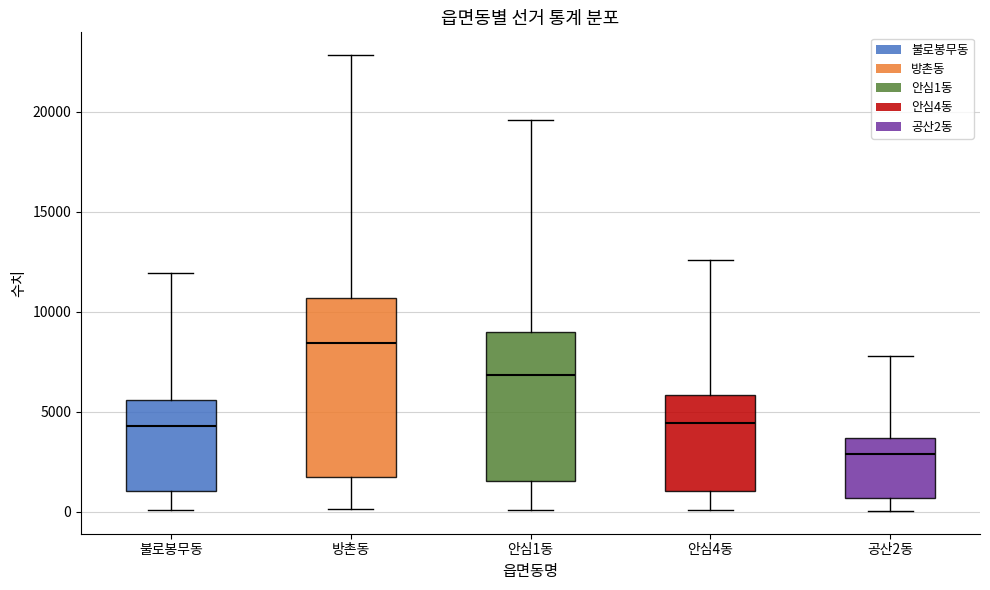

Which box has the highest median line?

방촌동